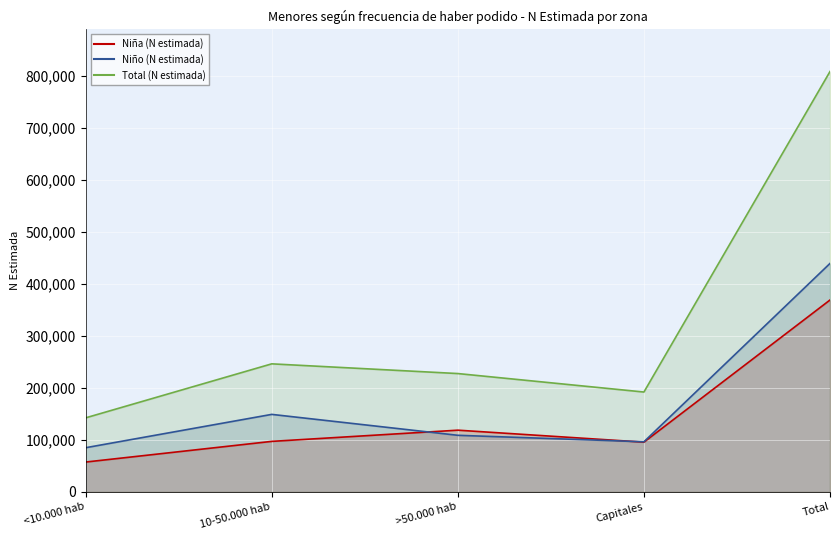

In Total (N estimada), how many points are higher than both neighbors (excluding endpoints)?

1